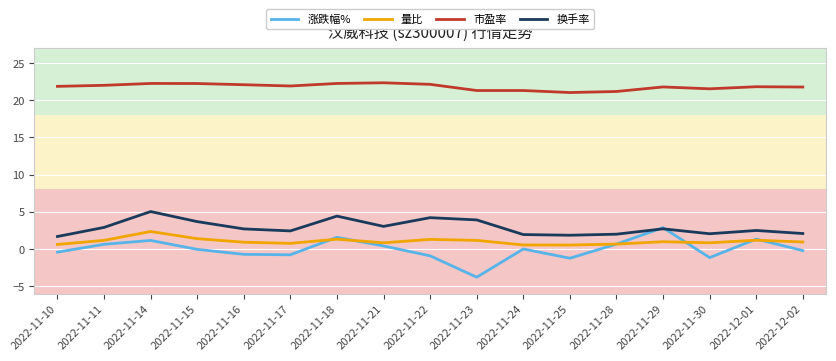

Which series ends up on top after the final intersection of 量比 and 涨跌幅%?

量比